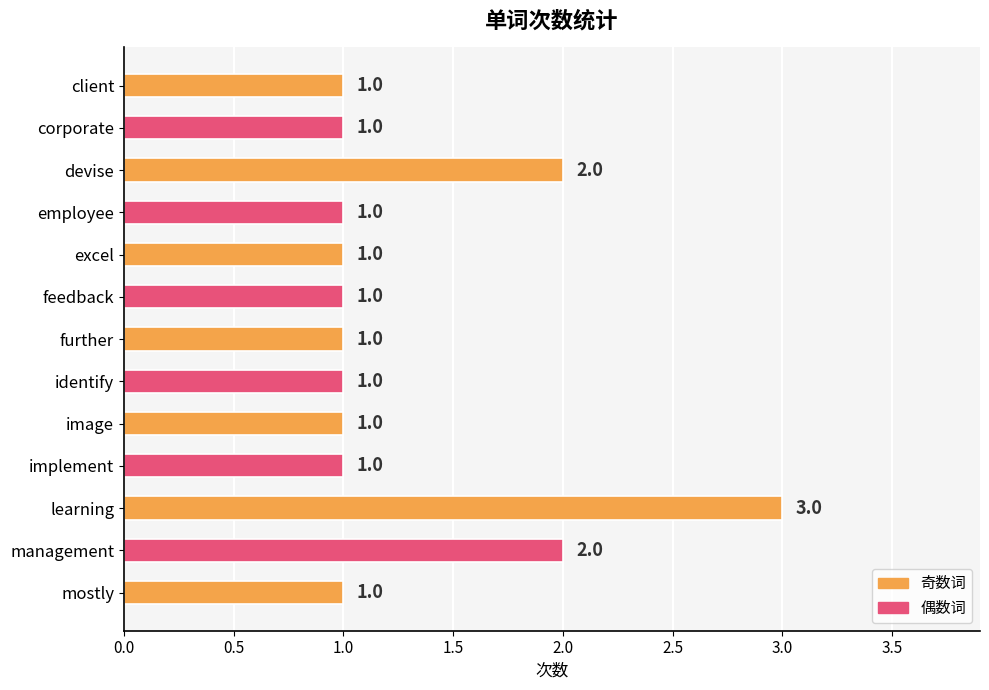

Reading bottom to top, list all the values displayed in this chart.

1	2	3	1	1	1	1	1	1	1	2	1	1